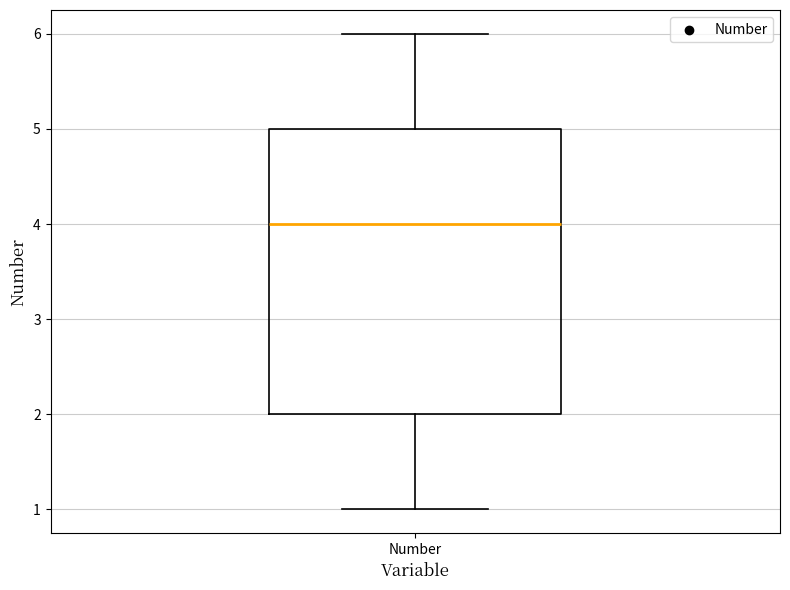

Read this box plot against the y-axis: the position of the median line, the range covered by the box, and the ends of both whiskers. The values are not printed on the chart, so give them approximately, as read against the axis.

median 4, box 2 to 5, whiskers 1 to 6